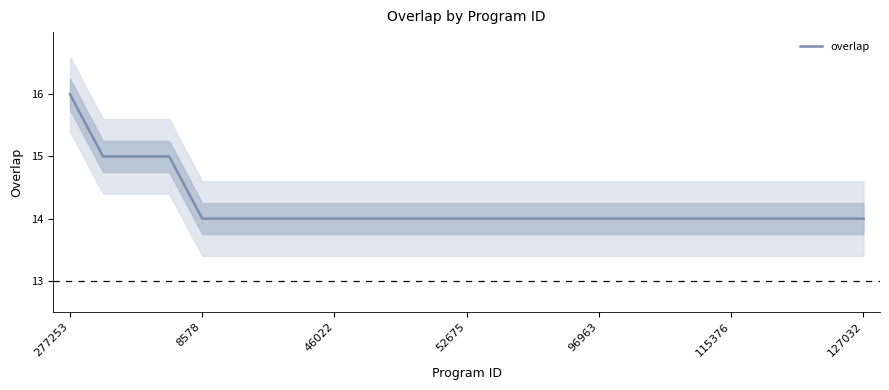

True or false: there are more than 0 points higher than both neighbors.

False